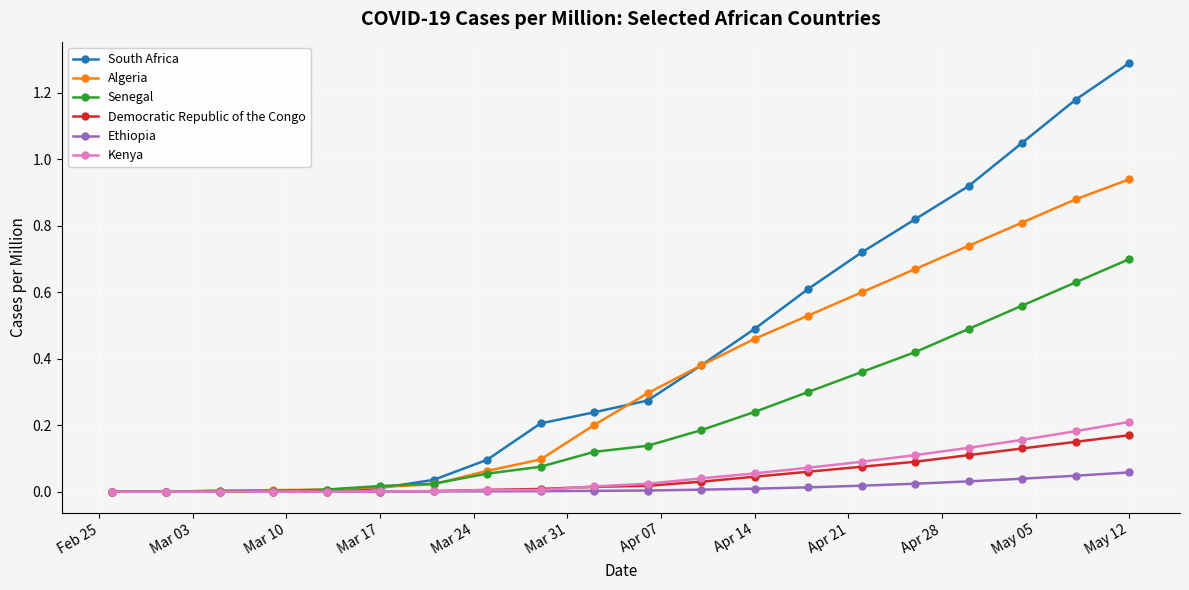

What is the maximum value shown in the chart?

1.3